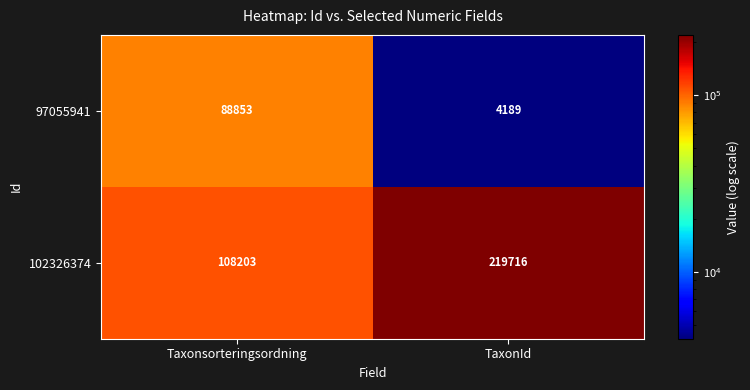

Rank the series at TaxonId from highest to lowest value.

102326374, 97055941